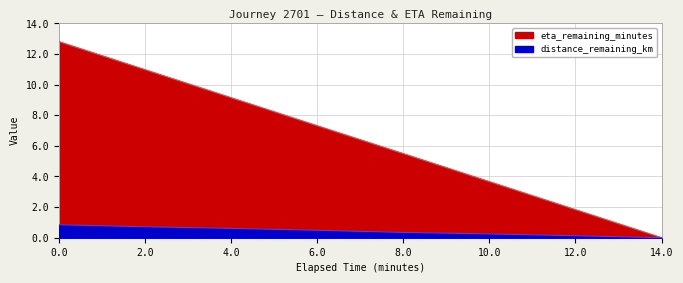

What is the difference between the second highest and minimum values in the eta_remaining_minutes series?

11.0